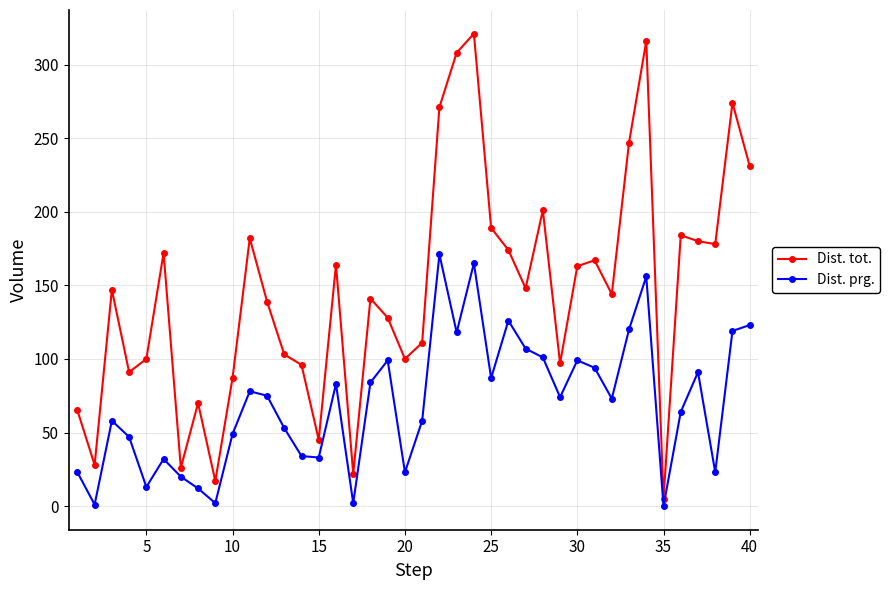

Does the chart display data point markers on the line(s)?

Yes